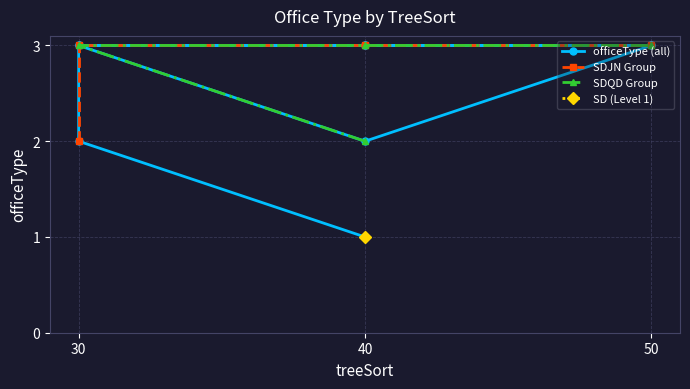

The value at 40 is 1. True or false?

True